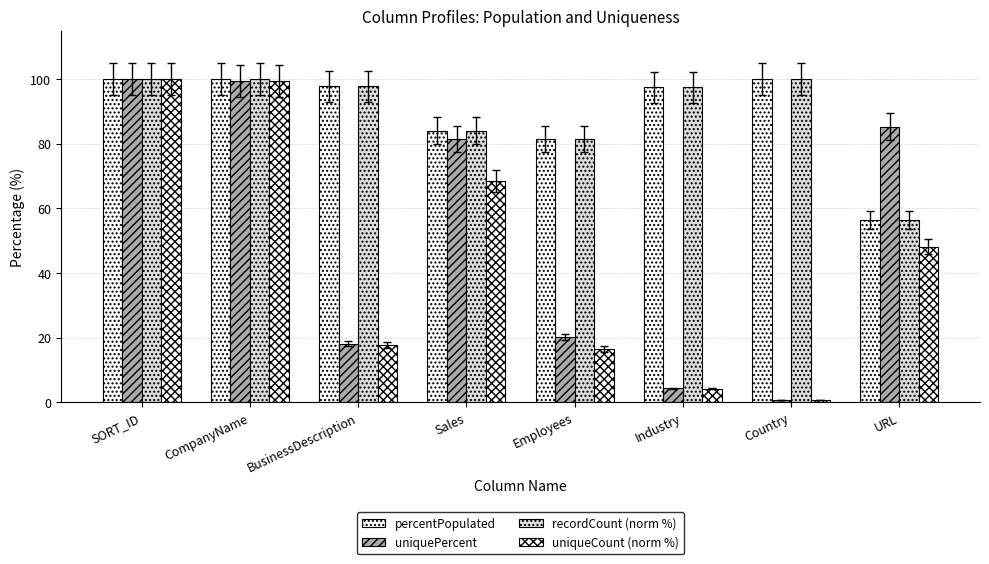

What is the difference between the second highest and second lowest values in the percentPopulated series?

18.6